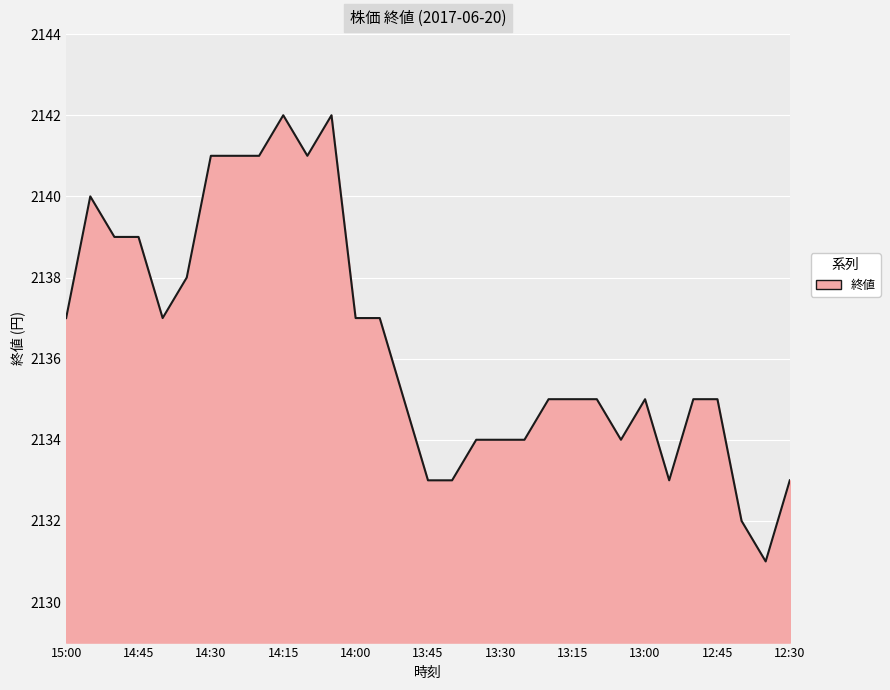

How many distinct data groups are displayed?

1